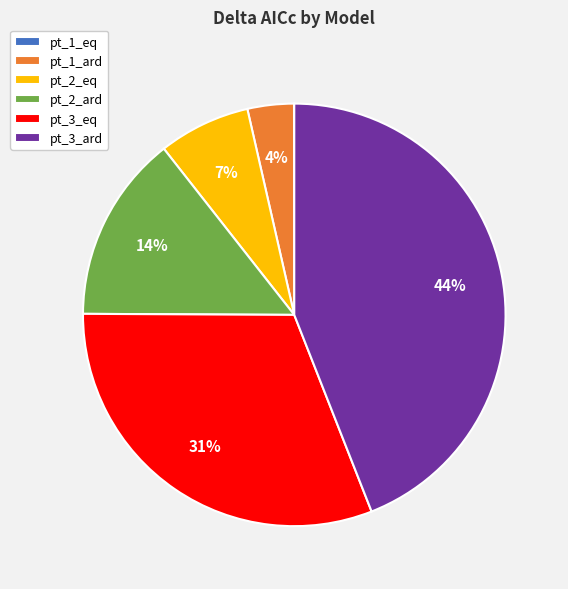

What percentage is the pt_3_eq slice, to the nearest percent?

31%